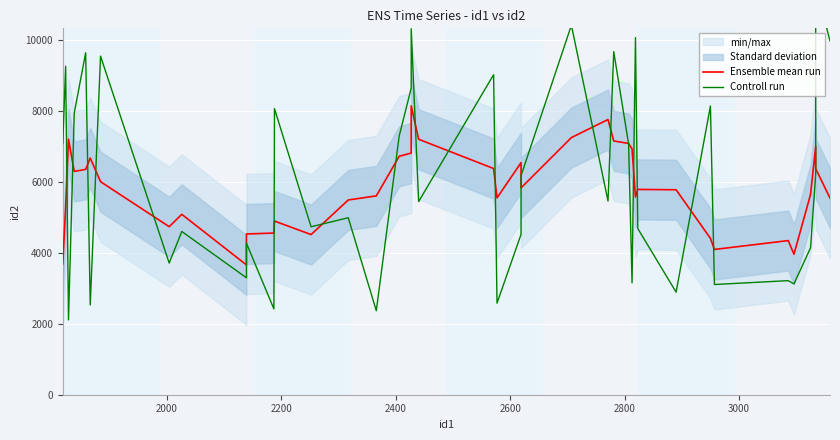

What is the label of the 37th point from the right?

2400